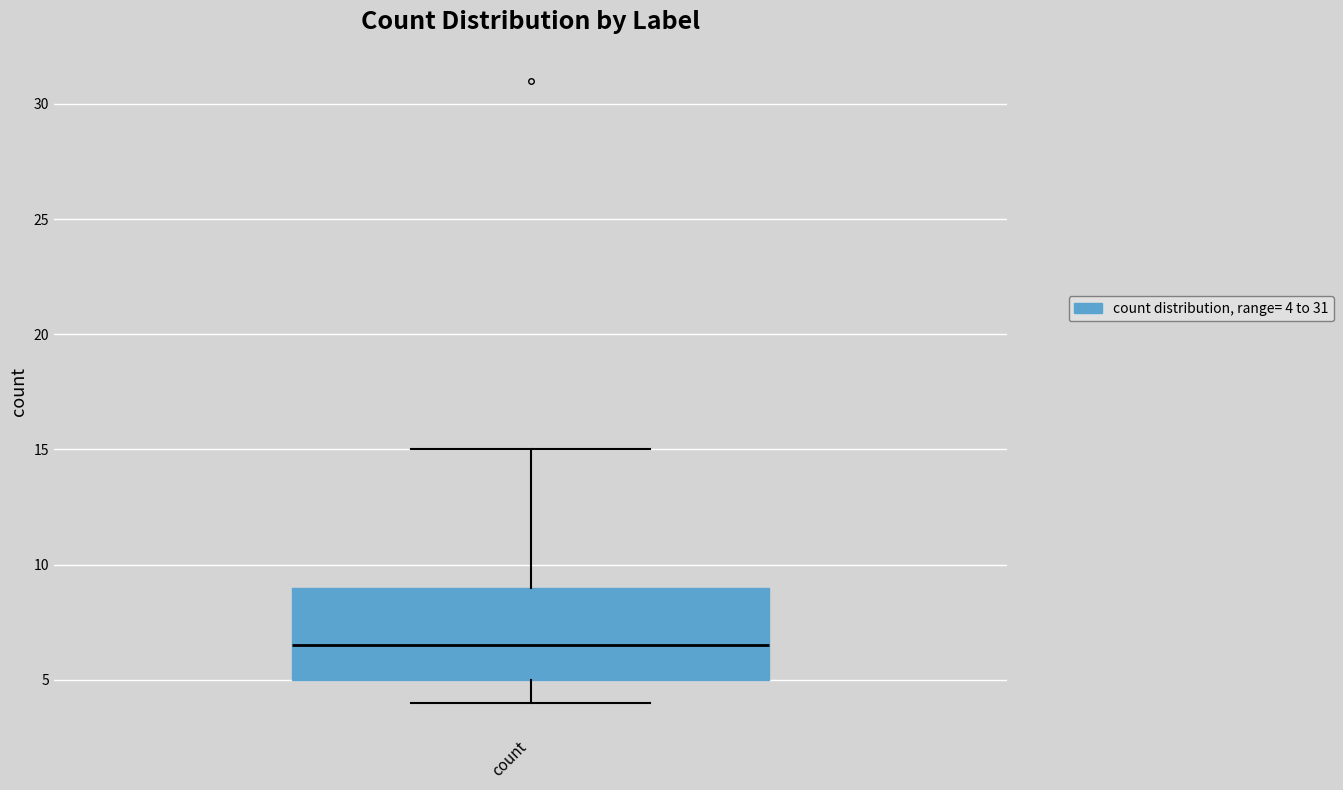

Read this box plot against the y-axis: the position of the median line, the range covered by the box, and the ends of both whiskers. The values are not printed on the chart, so give them approximately, as read against the axis.

median 6.5, box 5.0 to 9.0, whiskers 4.0 to 15.0